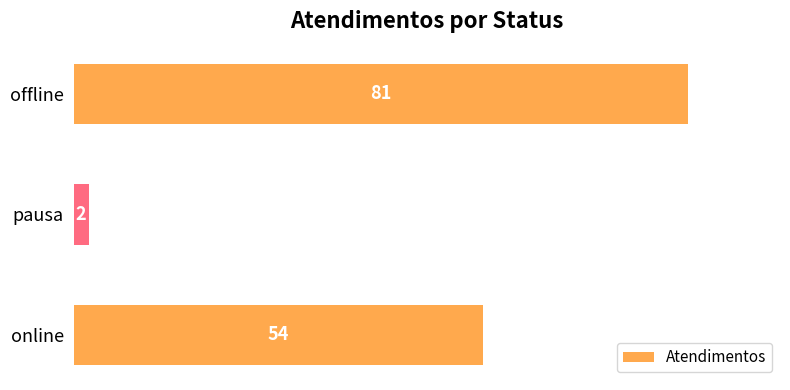

Rank the categories by value from lowest to highest.

pausa, online, offline